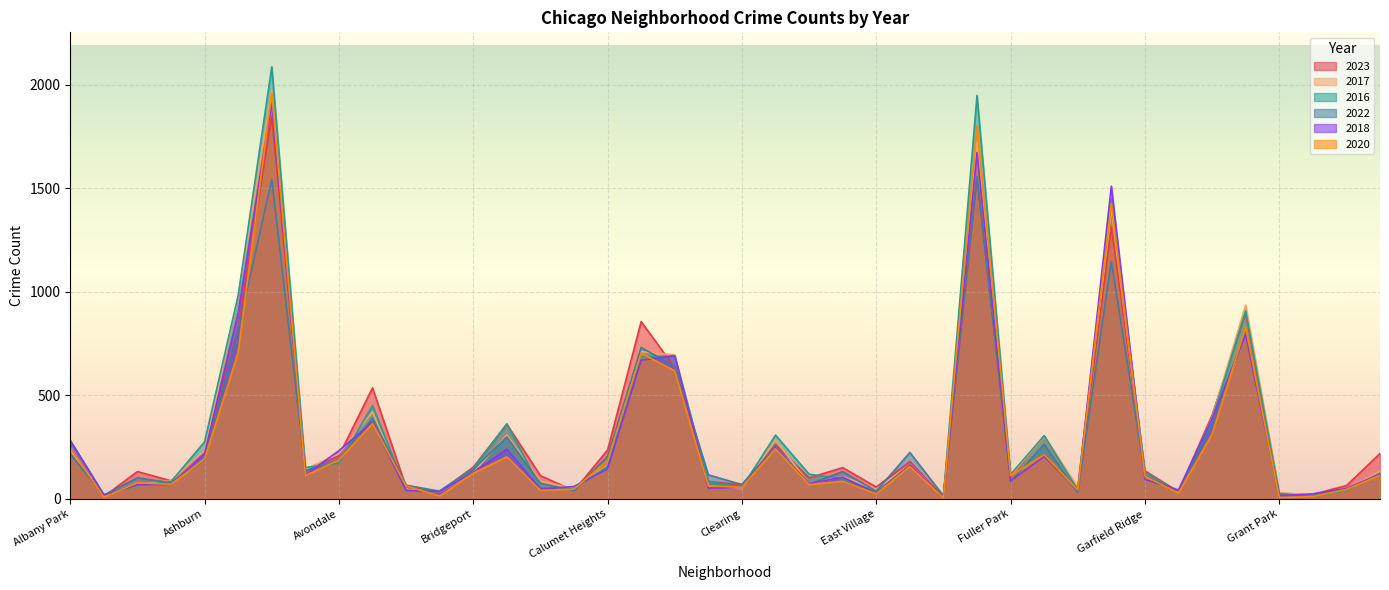

How many intersections are there between 2016 and 2020?

13